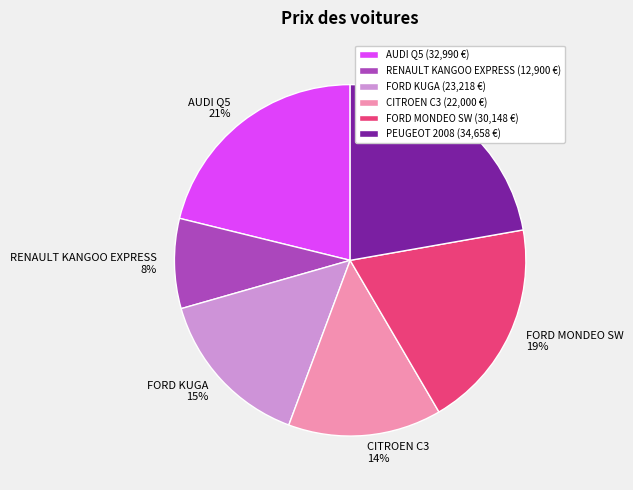

To the nearest percent, what percentage of the pie is PEUGEOT 2008?

22%